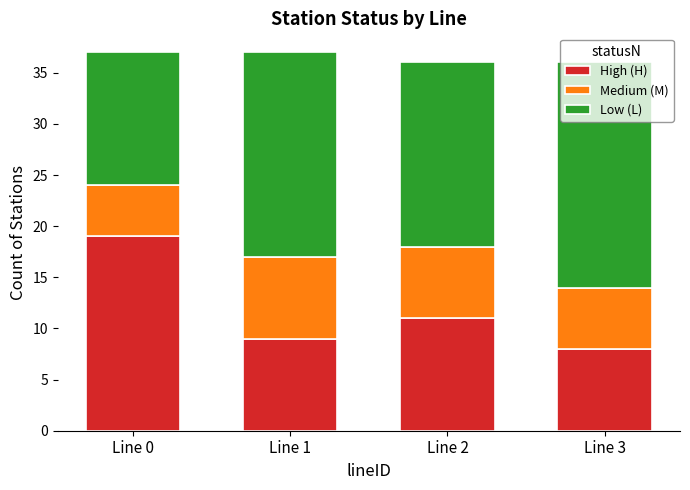

What are all the series names shown in the legend?

High (H), Medium (M), Low (L)